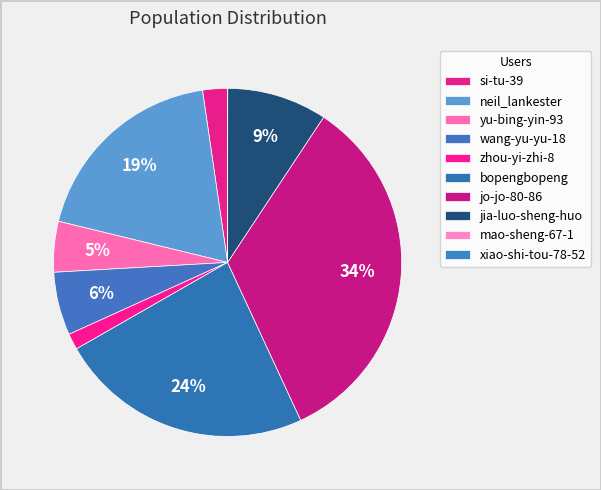

To the nearest percent, what percentage of the pie is neil_lankester?

19%